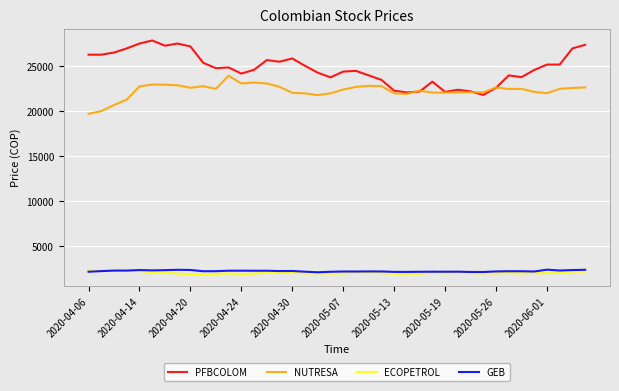

What is the difference between the maximum and minimum values in the NUTRESA series?

4240